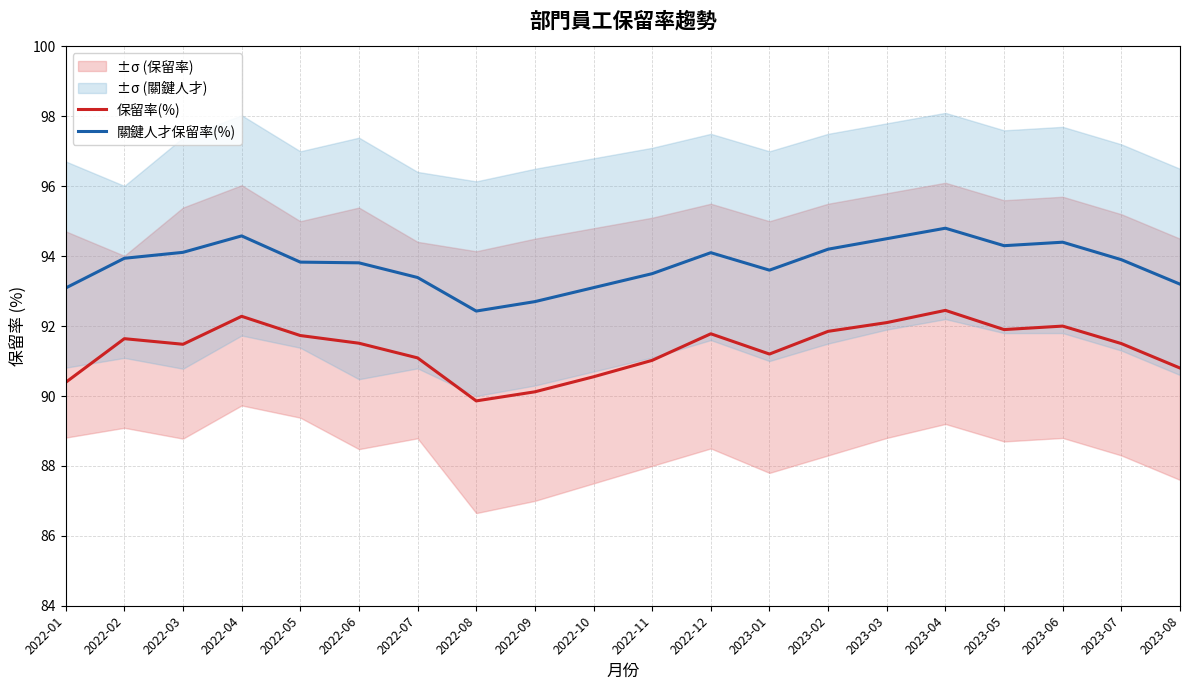

What is the label of the 13th point from the left?

2023-01